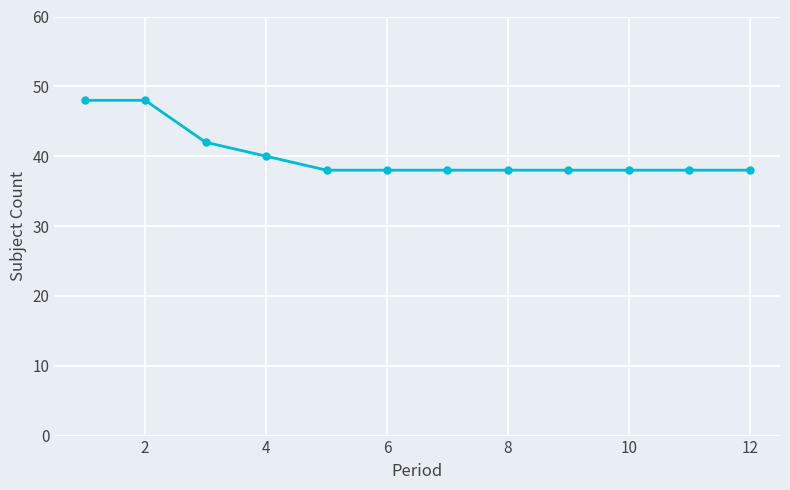

What is the maximum value shown in the chart?

48